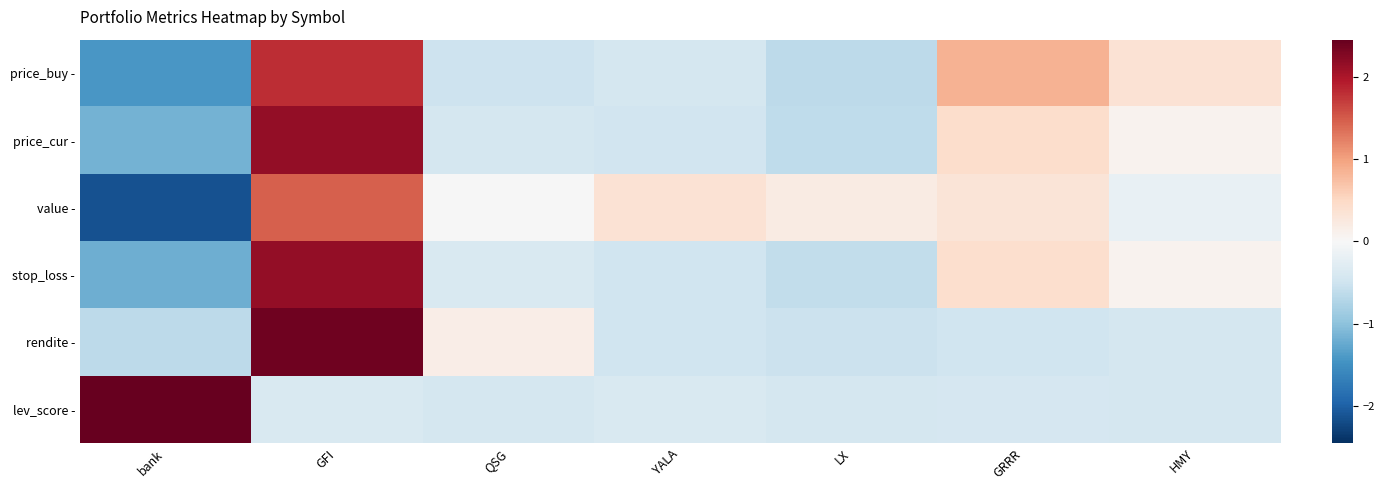

What is the spread (max minus min) of values at HMY?

0.8